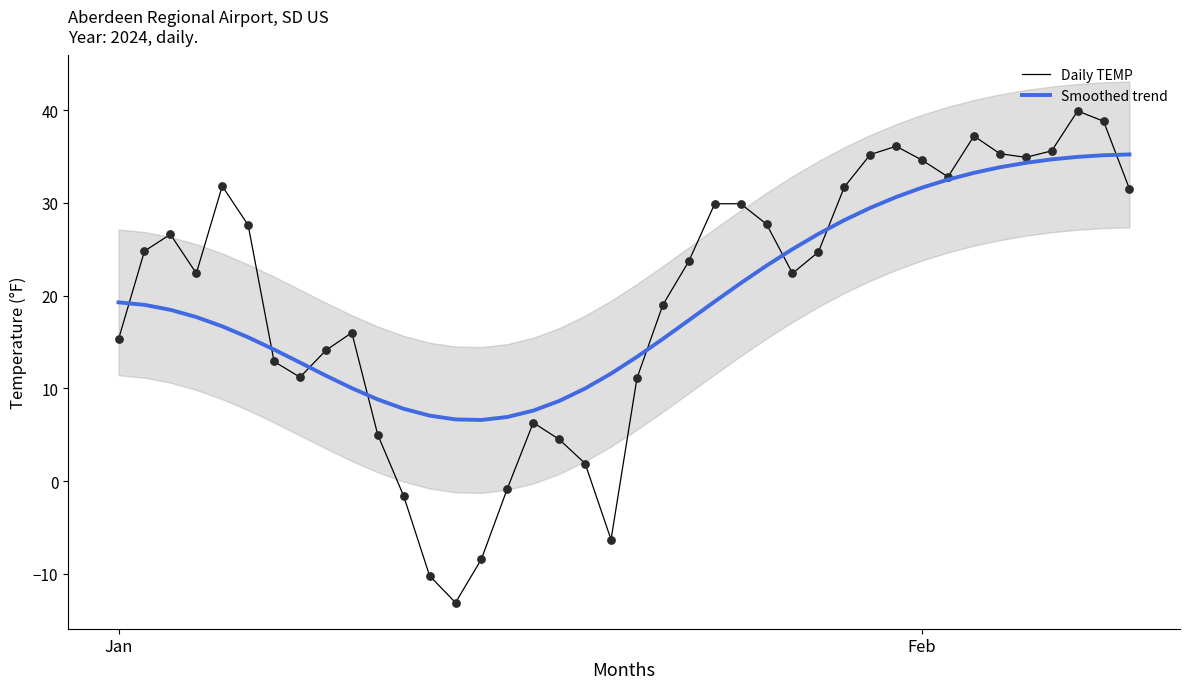

Which series has the largest Y range (max minus min)?

Daily TEMP